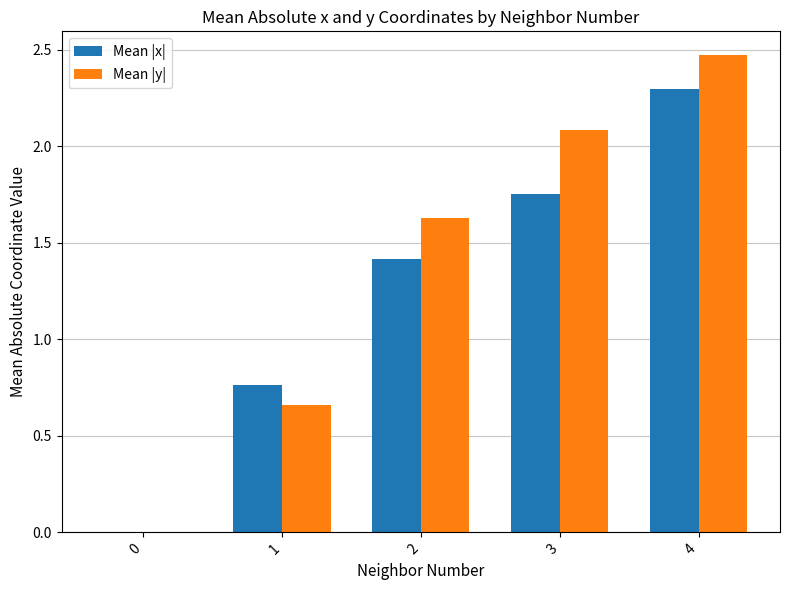

How many values in the Mean |y| series exceed 1?

3